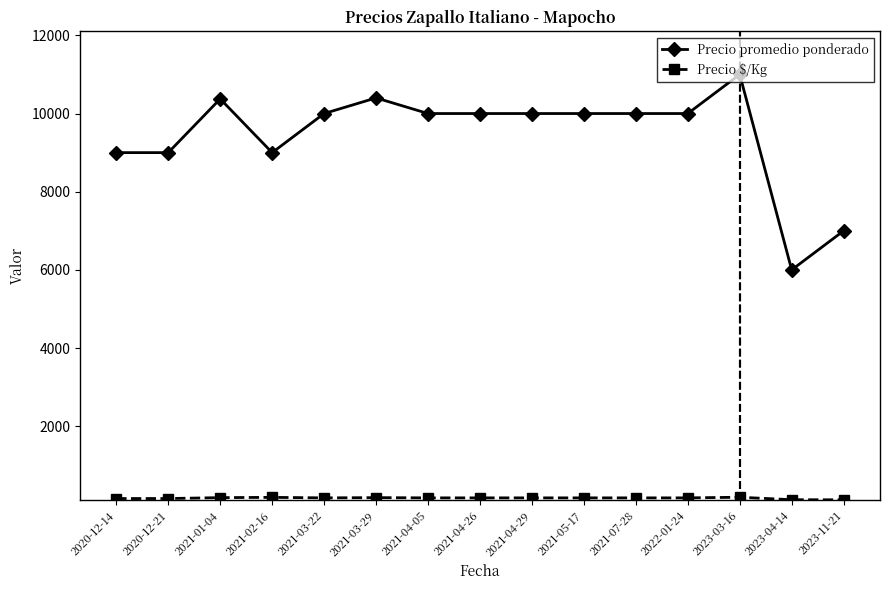

Which series has the largest total across all categories?

Precio promedio ponderado